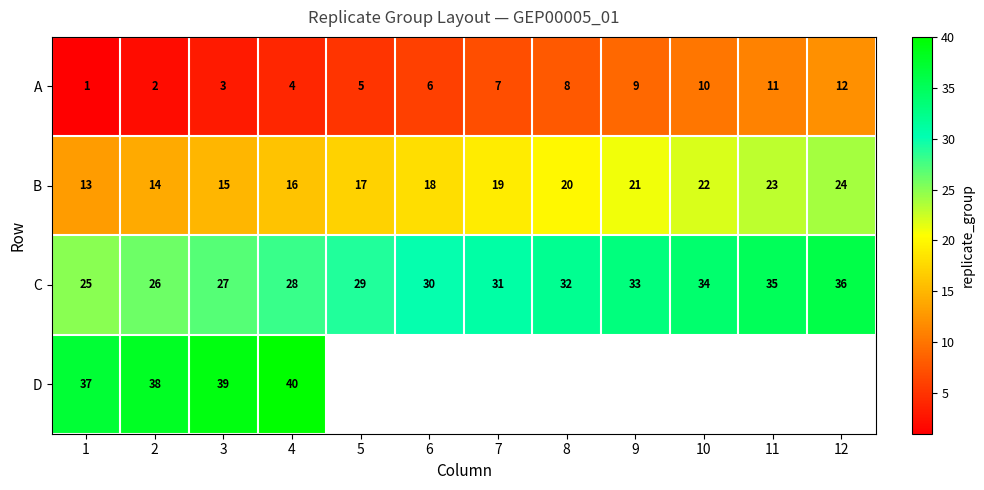

What is the difference between the maximum and minimum values in the B series?

11